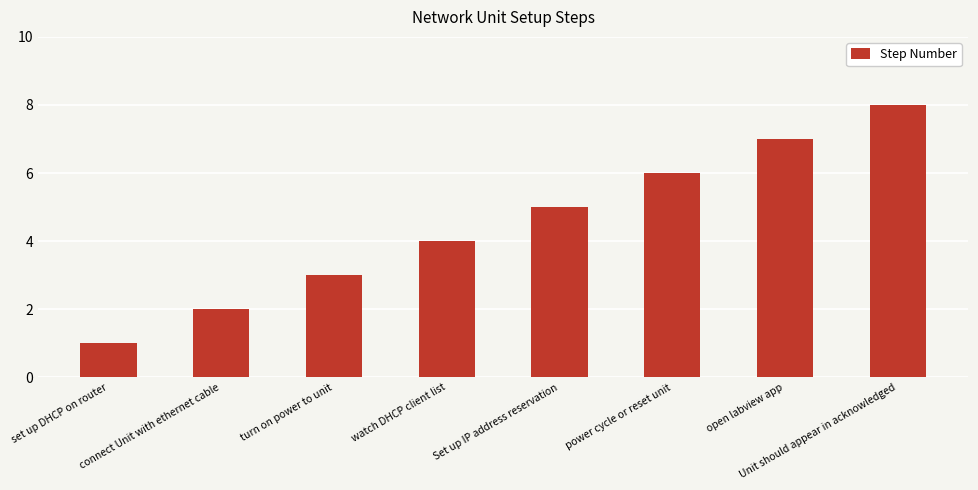

What is the label of the 4th bar from the left?

watch DHCP client list